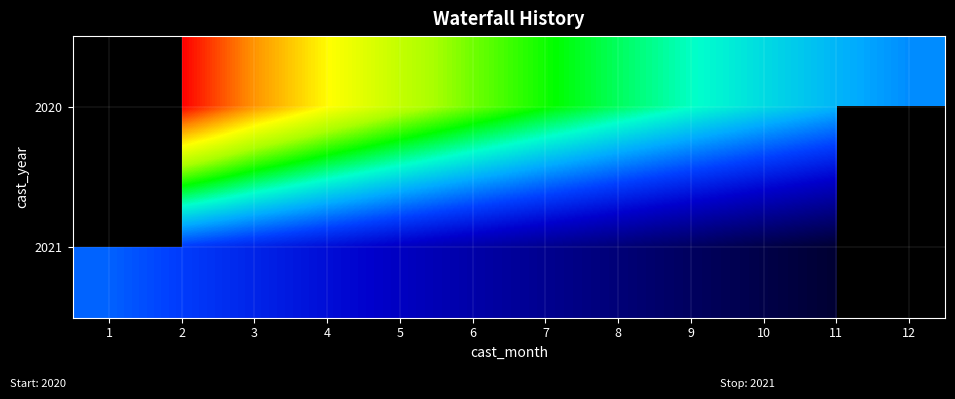

Which label corresponds to the smallest value in the chart?

11